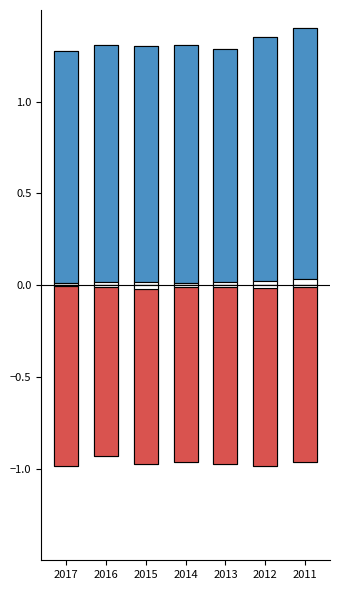

Is it true that employed_male_30_39 equals 1.9 at 2015?

False